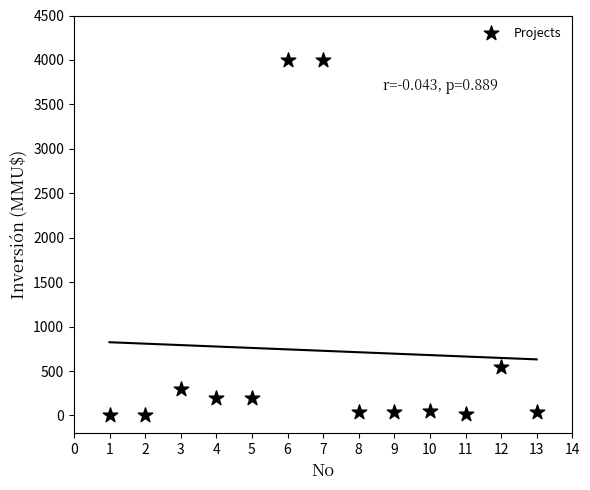

What is the range of X values (max minus min)?

12.0